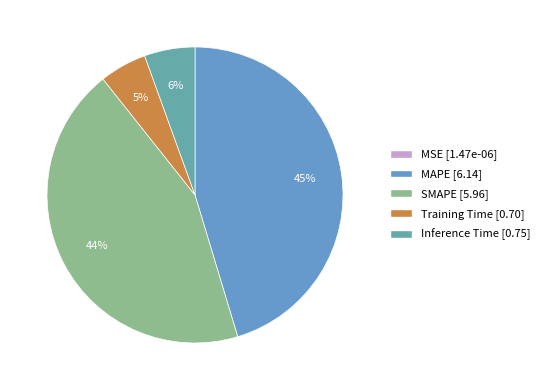

Which category has the smallest portion of the pie?

MSE